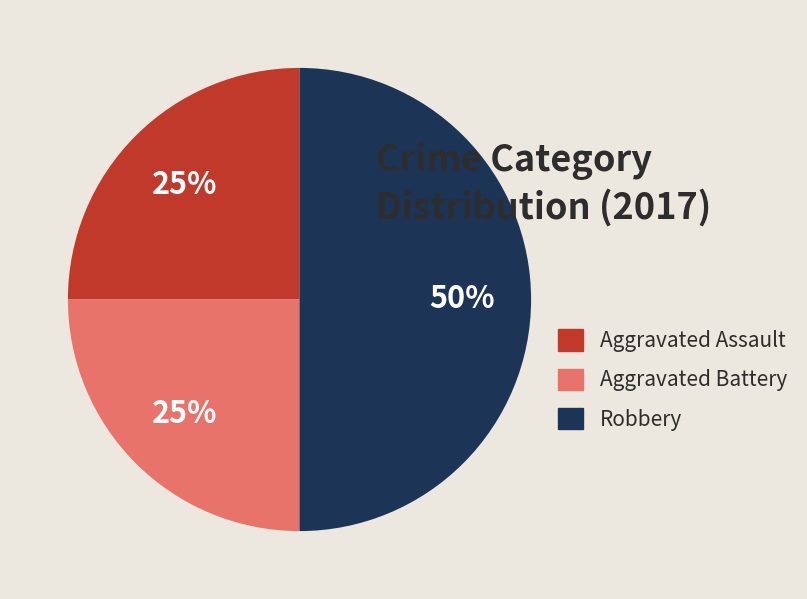

How many slices are in this pie chart?

3